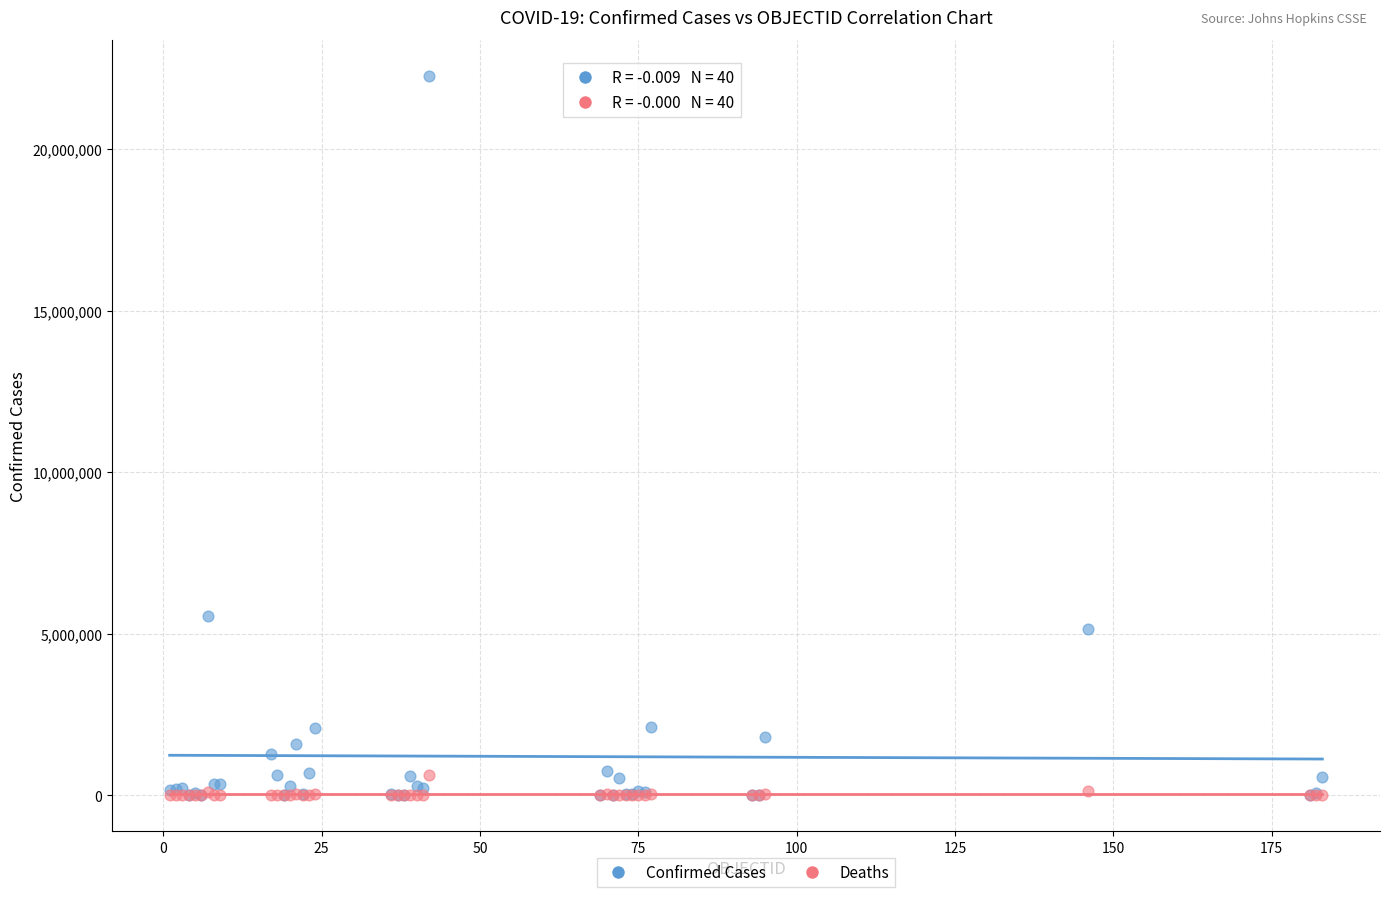

In the Confirmed Cases series, what Y value is closest to 11135845?

5556239